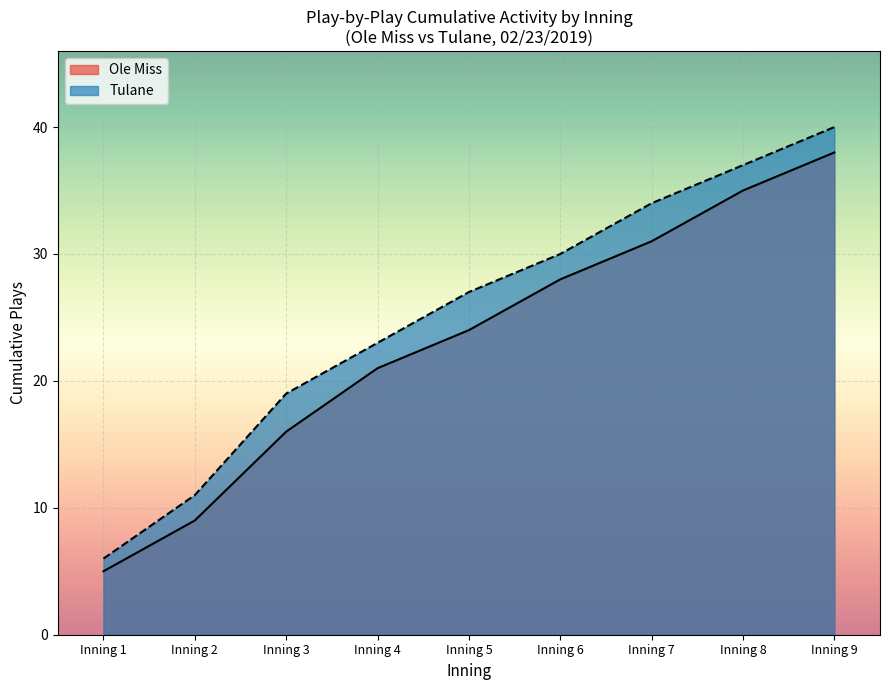

Which category has the lowest value across all series?

Inning 1